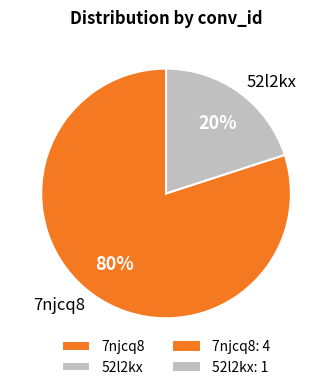

Which category has the smallest portion of the pie?

52l2kx